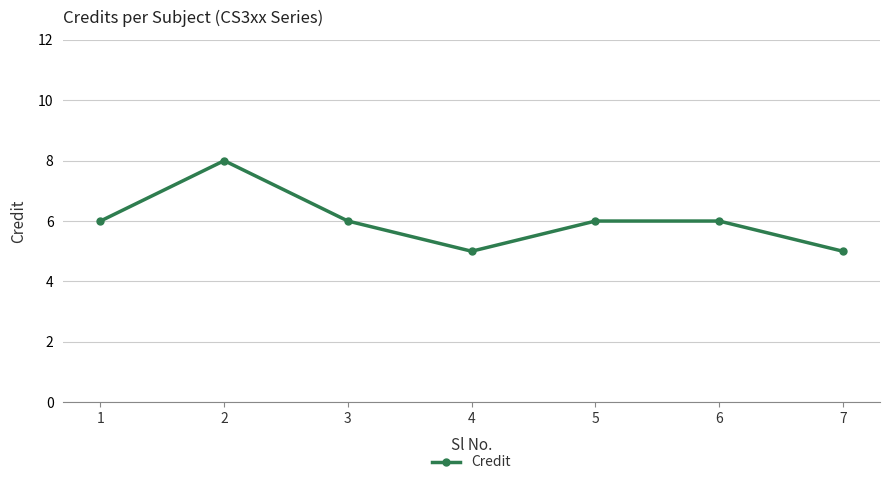

How many distinct data groups are displayed?

1